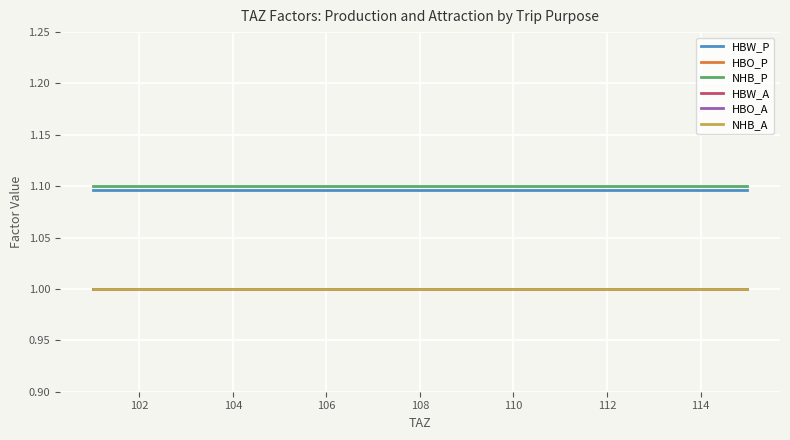

At how many categories does at least one series exceed 1?

15